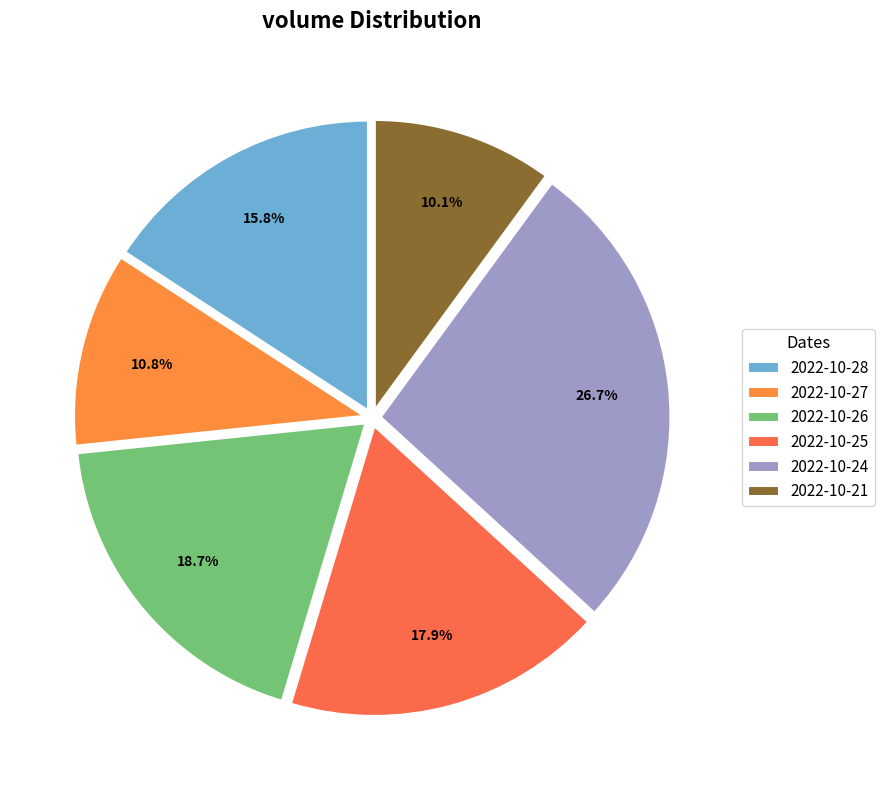

What is the smallest slice in the pie chart?

2022-10-21